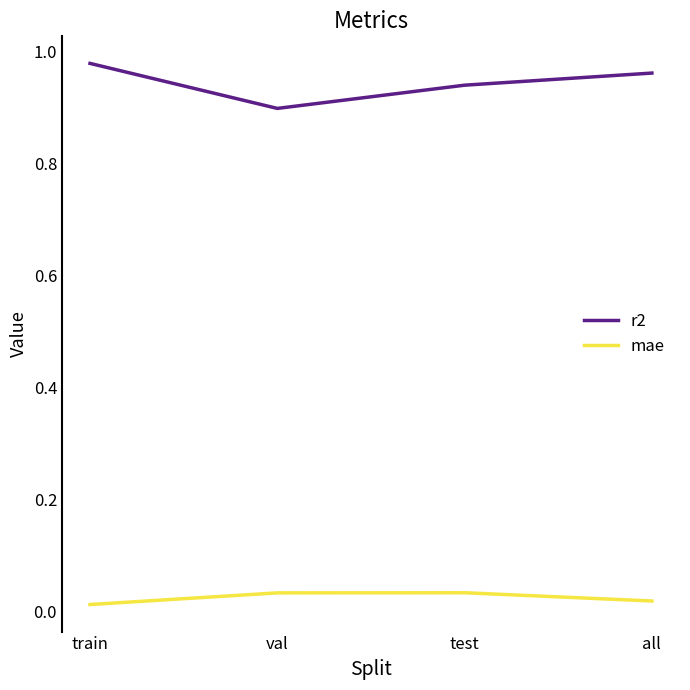

The value of r2 at val is 0.5. True or false?

False